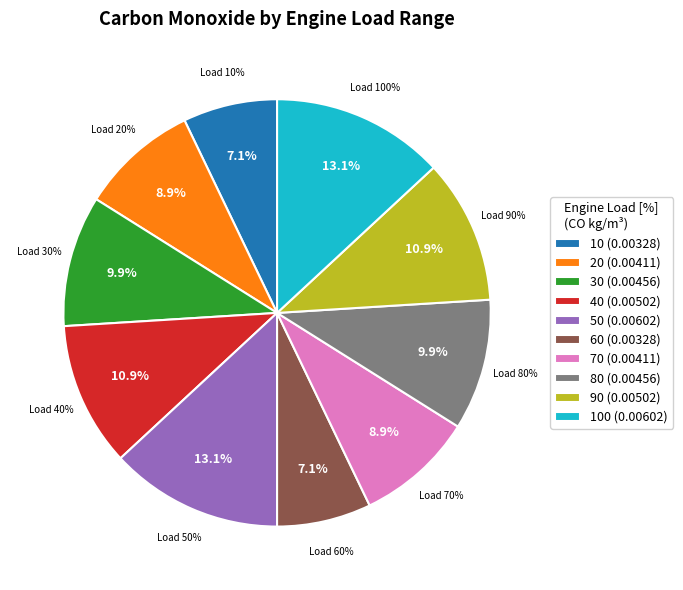

To the nearest percent, what is the average slice percentage?

10%